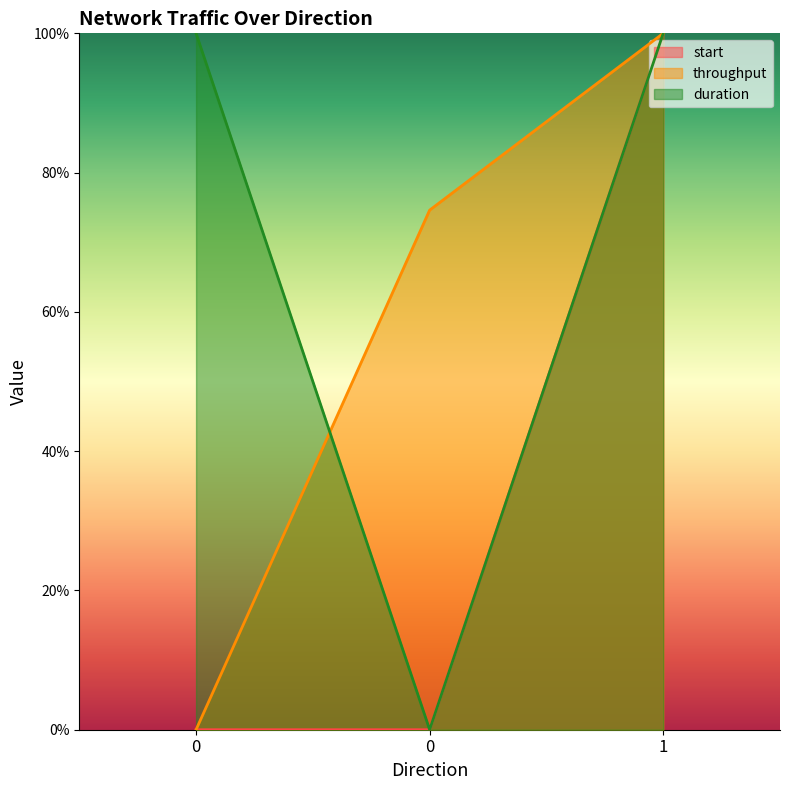

What is the sum of the duration values at 0 and 0?

1.0